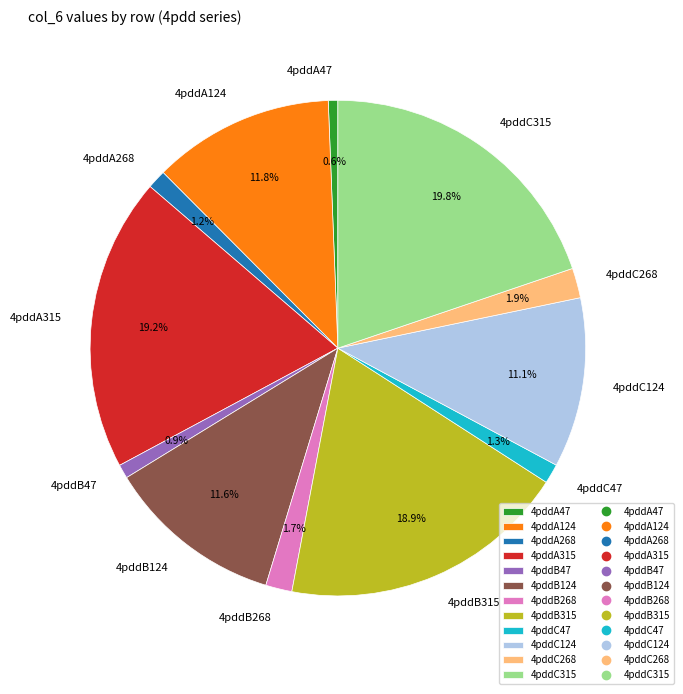

True or false: 4pddB47 accounts for 1% of the total.

True